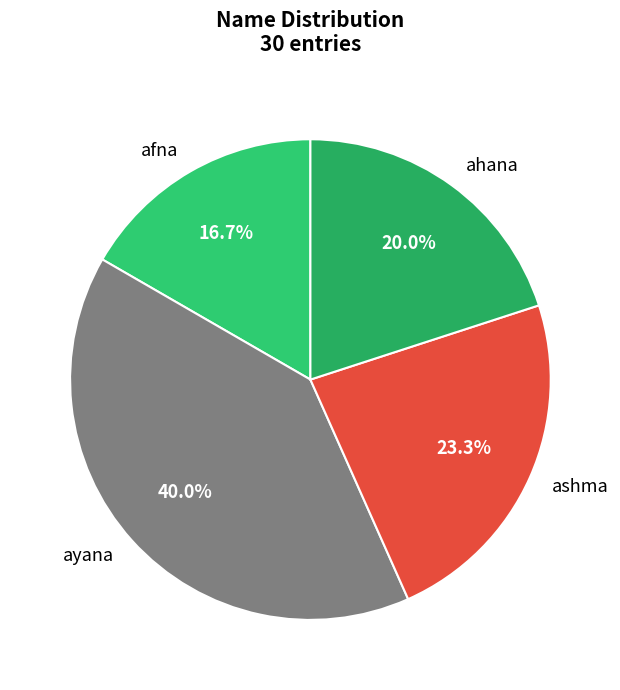

How many slices are in this pie chart?

4